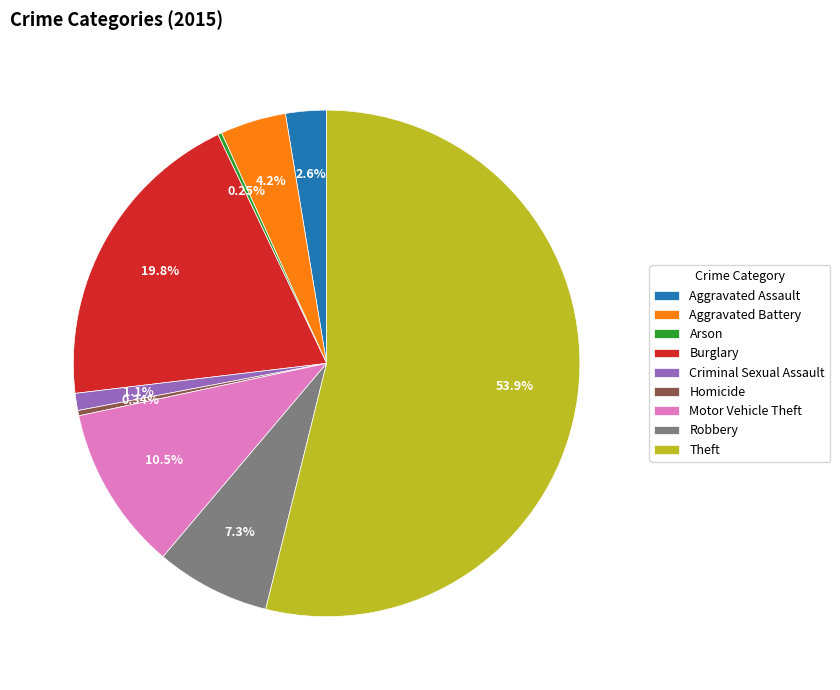

Is there a majority slice in this chart?

Yes